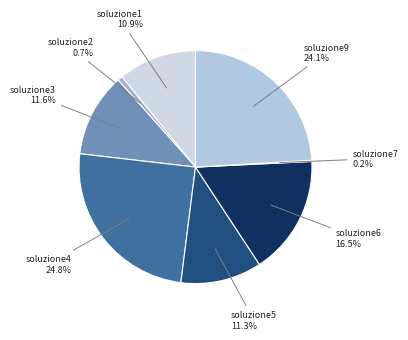

How many segments does this pie chart have?

8